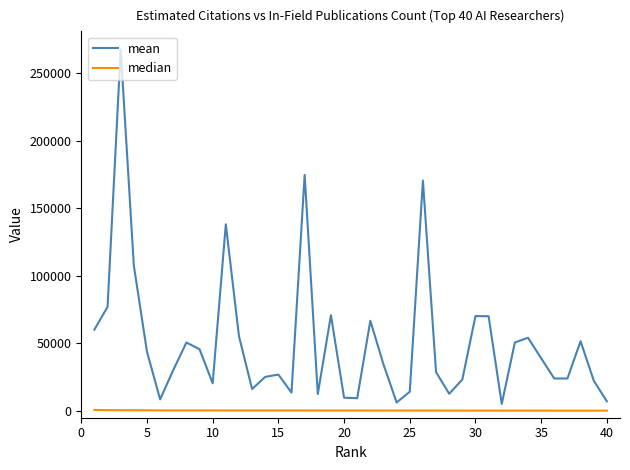

Which series has the largest total across all categories?

mean